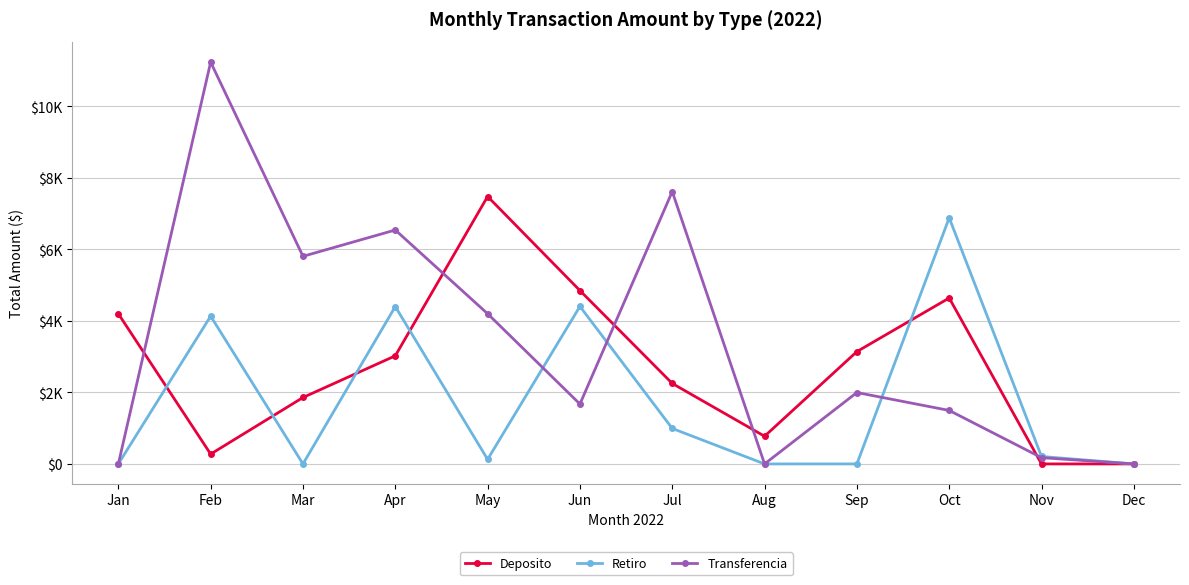

True or false: Transferencia has more than 2 interior local peaks.

True